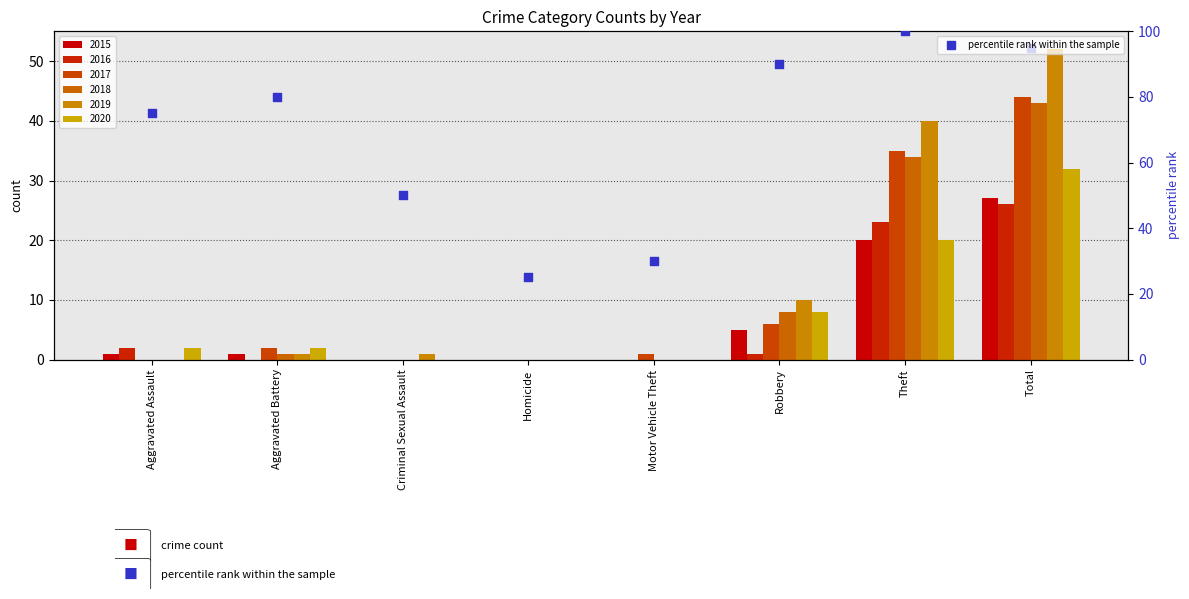

Approximately how many times larger is the value at Motor Vehicle Theft compared to Aggravated Assault?

0.4